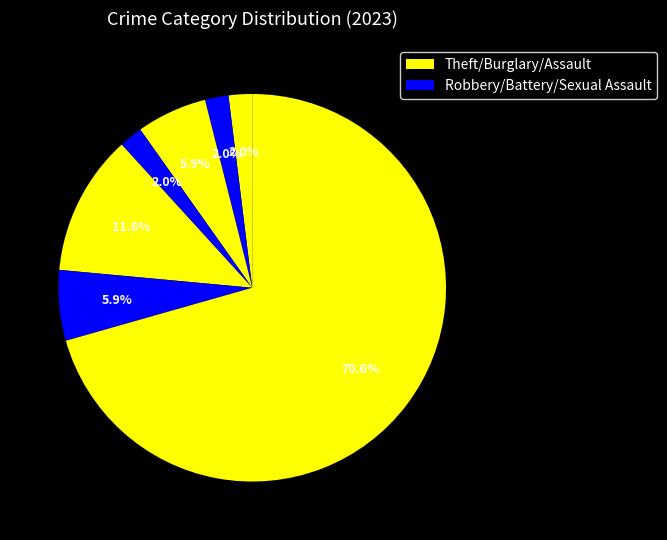

Does any single category account for the majority?

Yes